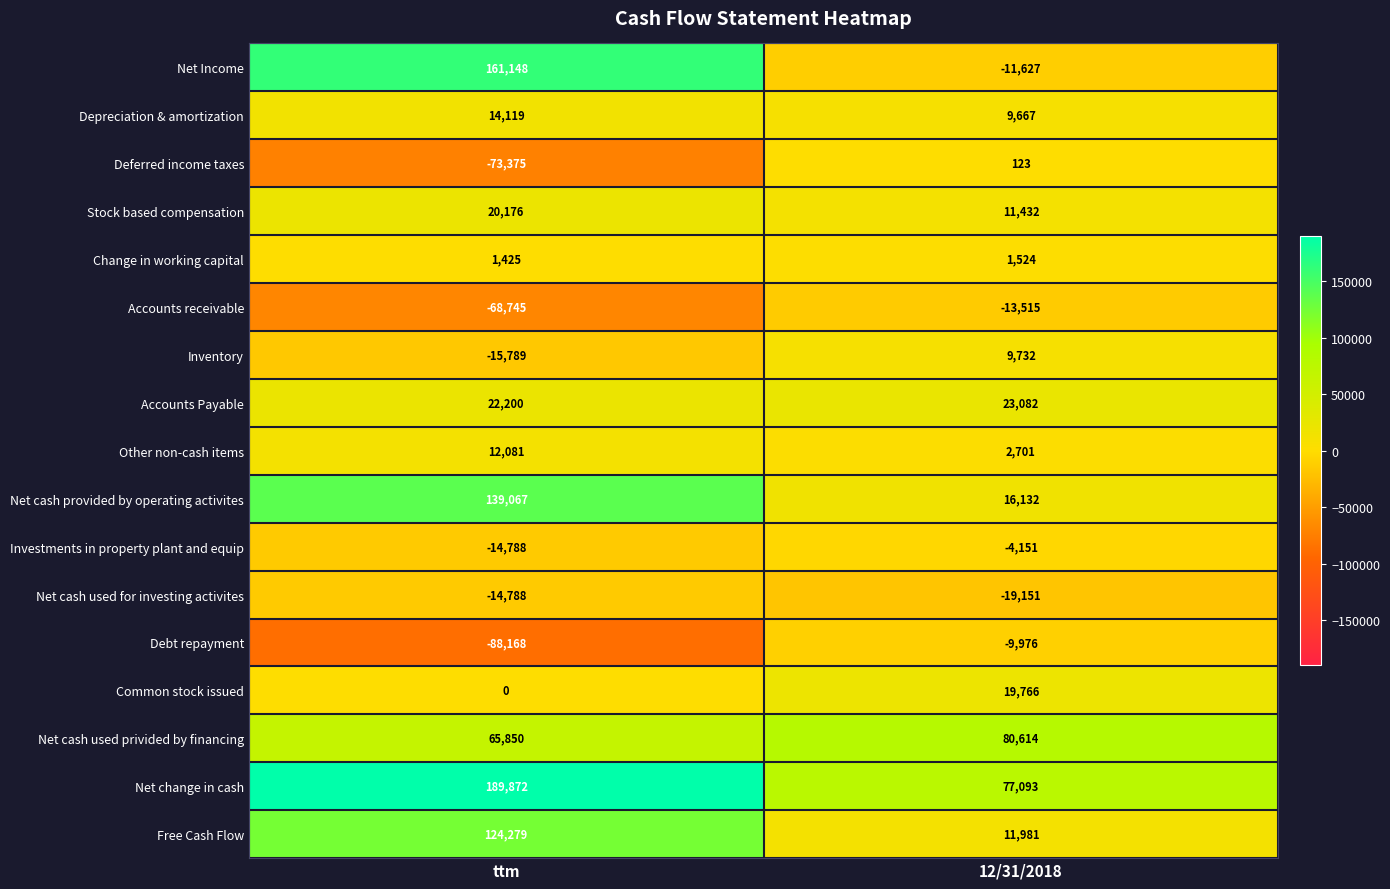

Which label corresponds to the smallest value in the chart?

ttm